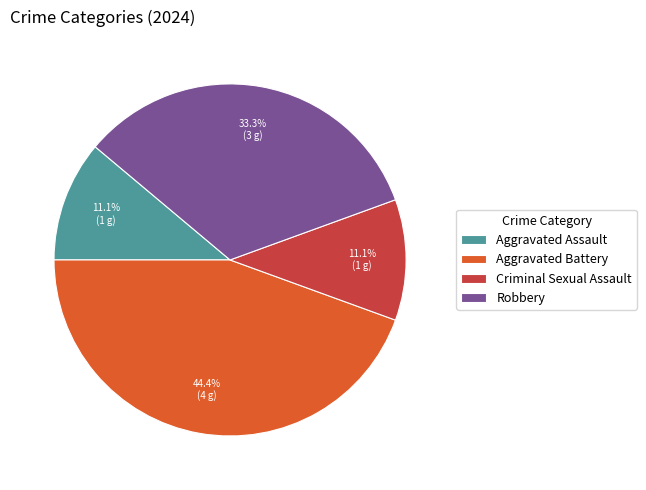

True or false: Criminal Sexual Assault accounts for 11% of the total.

True